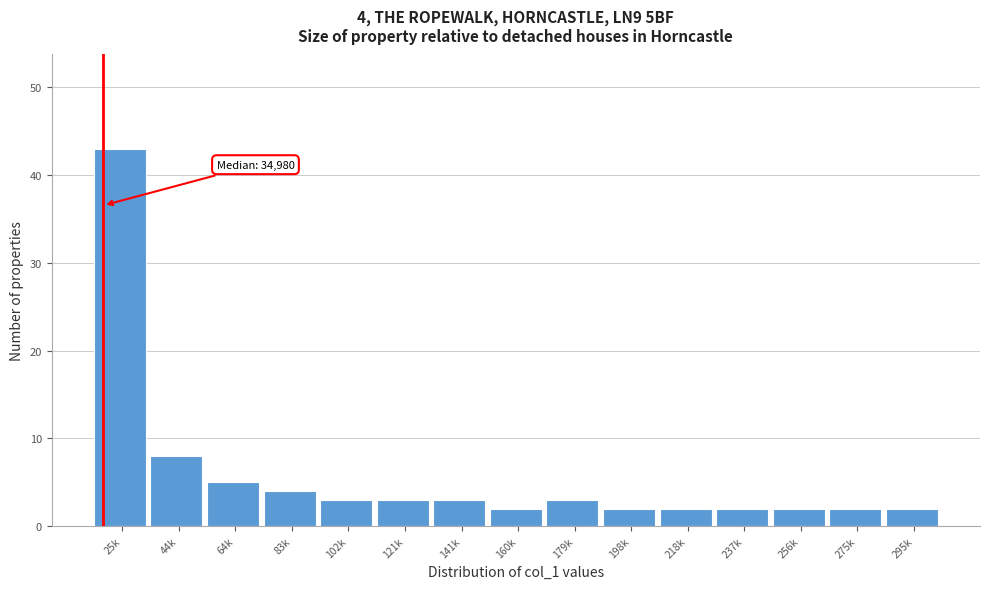

Reading right to left, extract all data points from this chart.

295k=2	275k=2	256k=2	237k=2	218k=2	198k=2	179k=3	160k=2	141k=3	121k=3	102k=3	83k=4	64k=5	44k=8	25k=43